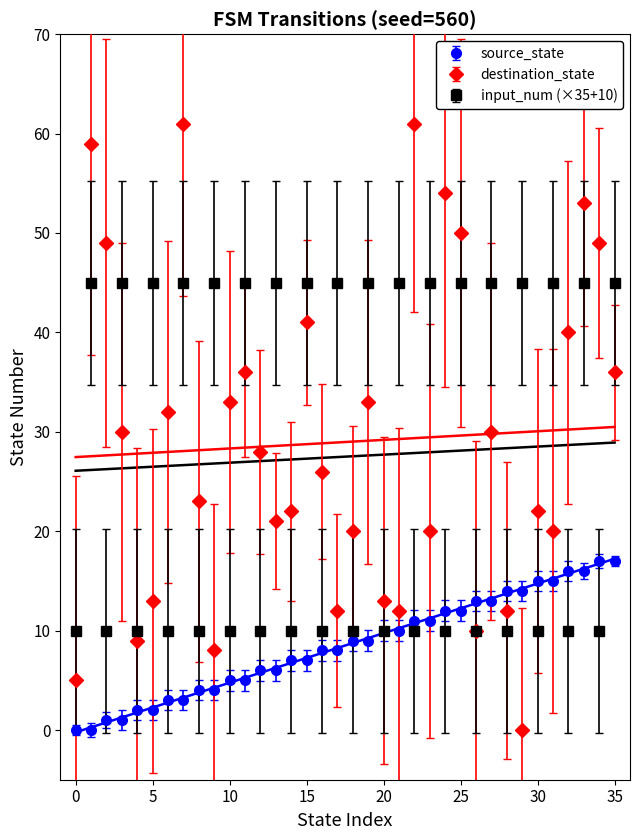

How many input_num values are between 10 and 45?

36